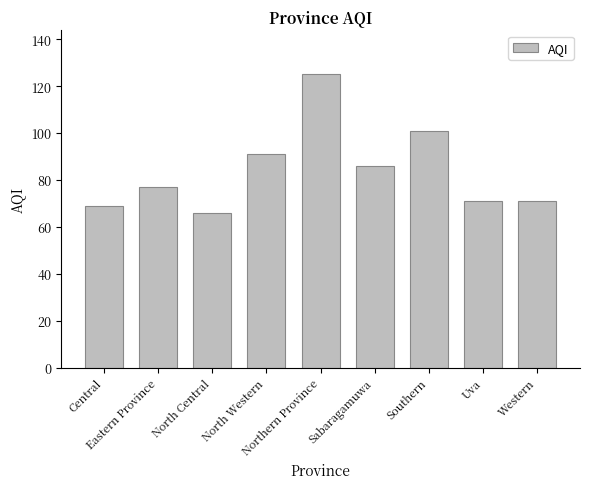

What is the change in value from North Central to Uva?

+5